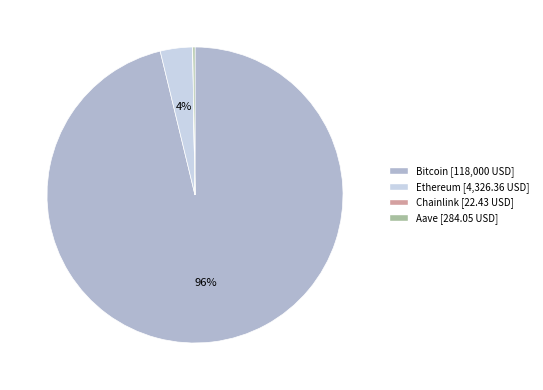

Which slice represents more than half of the pie?

Bitcoin